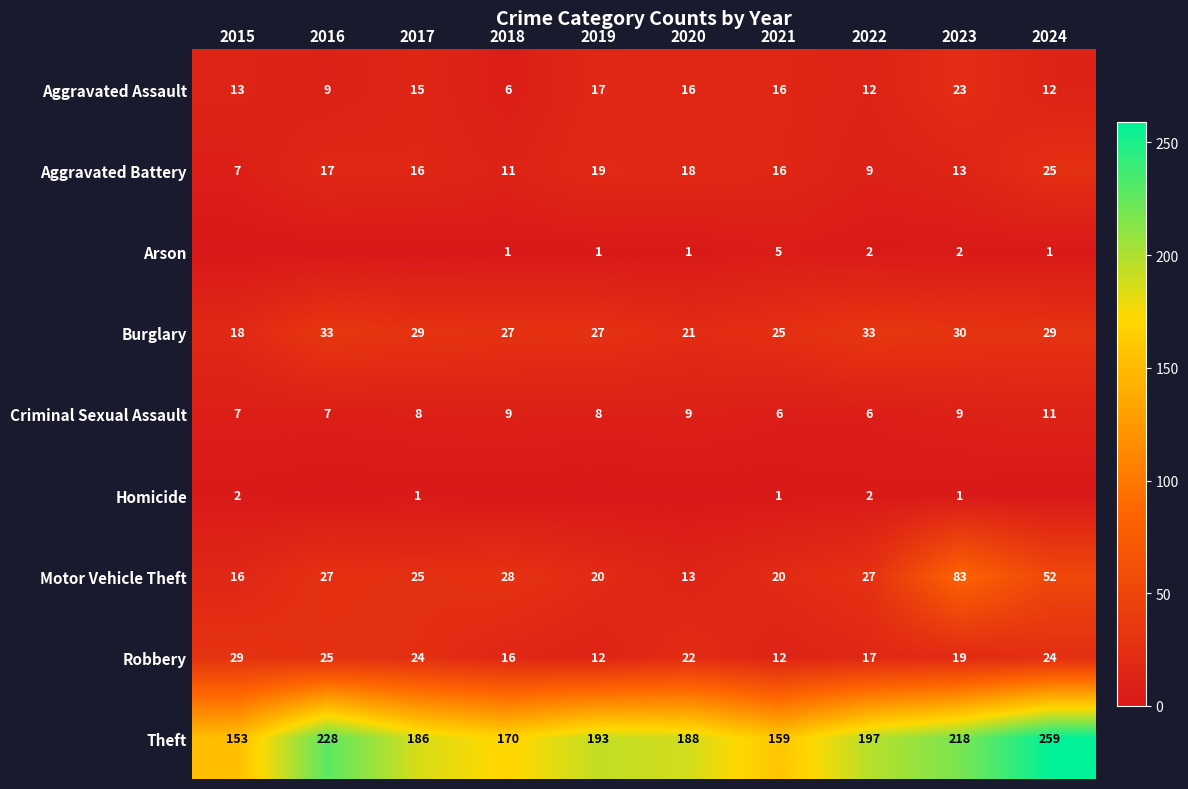

Rank the series by their maximum value, from lowest to highest.

Homicide, Arson, Criminal Sexual Assault, Aggravated Assault, Aggravated Battery, Robbery, Burglary, Motor Vehicle Theft, Theft